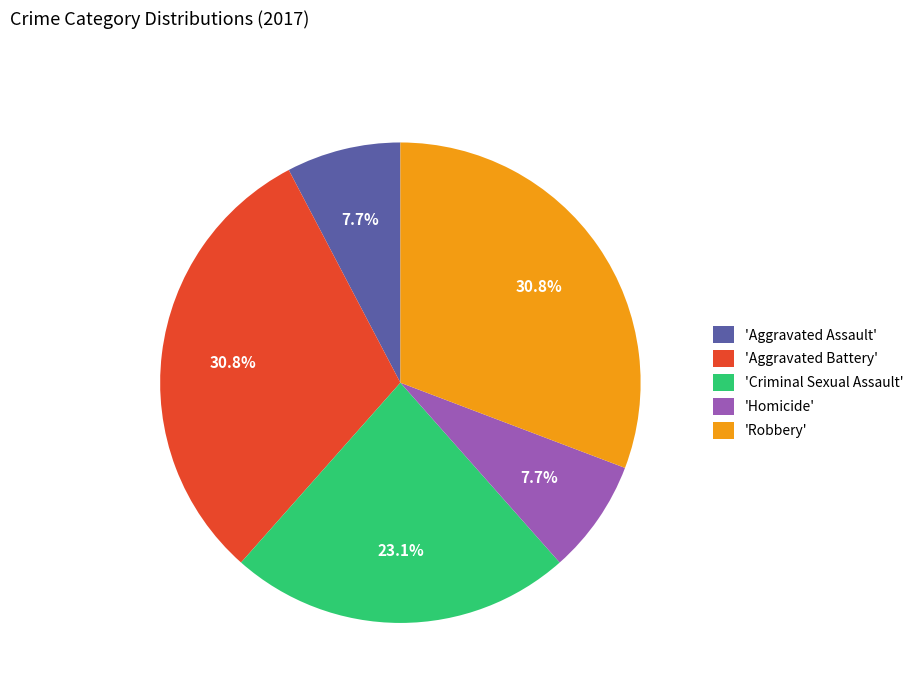

What is the ratio of the value at 'Robbery' to the value at 'Criminal Sexual Assault'?

1.3